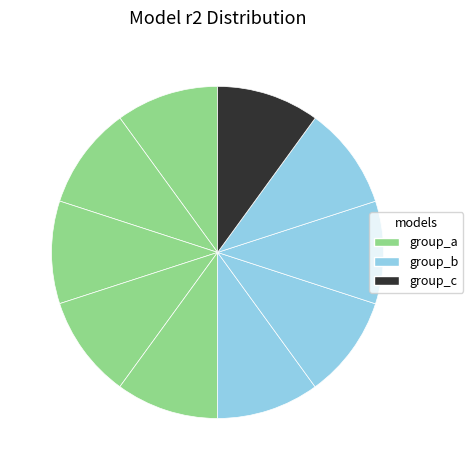

Does any single category account for the majority?

No